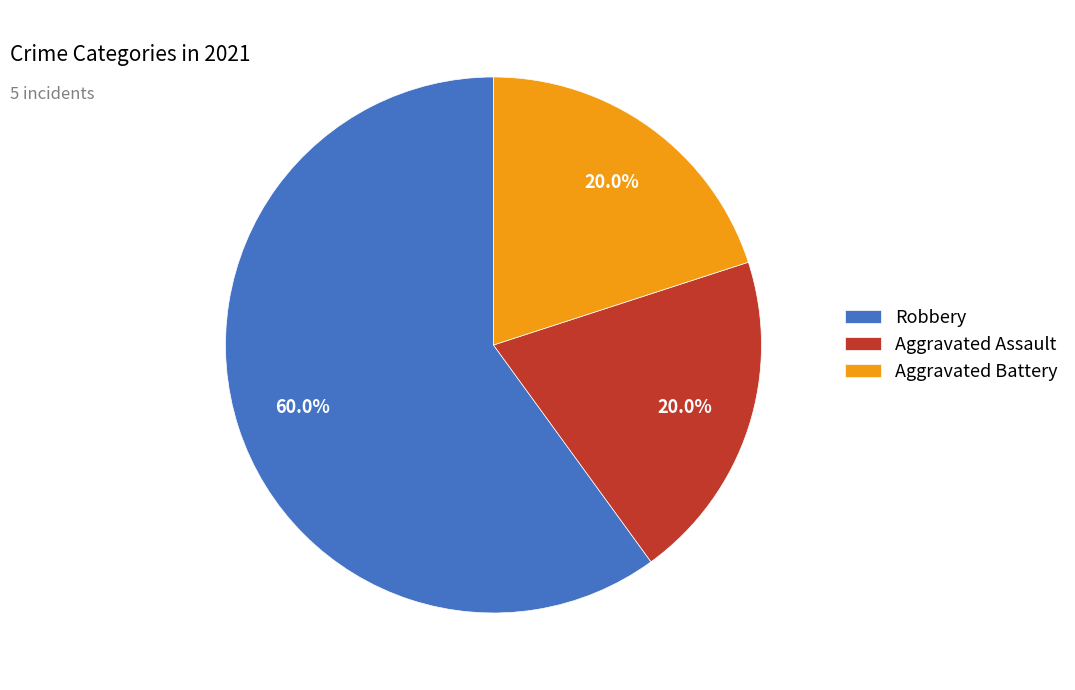

Does Robbery represent more than half of the total?

Yes